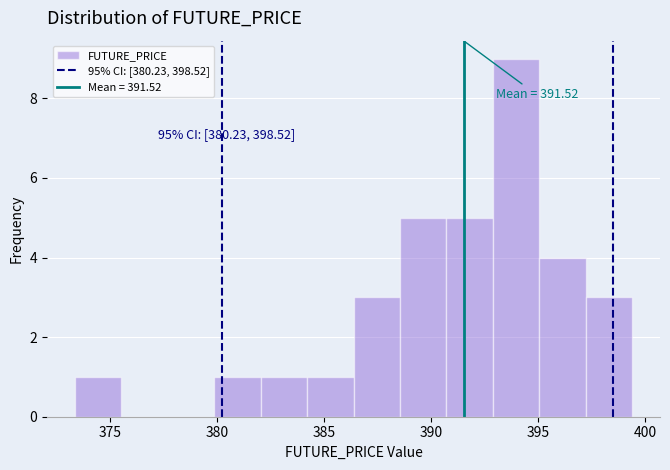

Which range on the x-axis has the tallest bar?

393.0 to 395.0